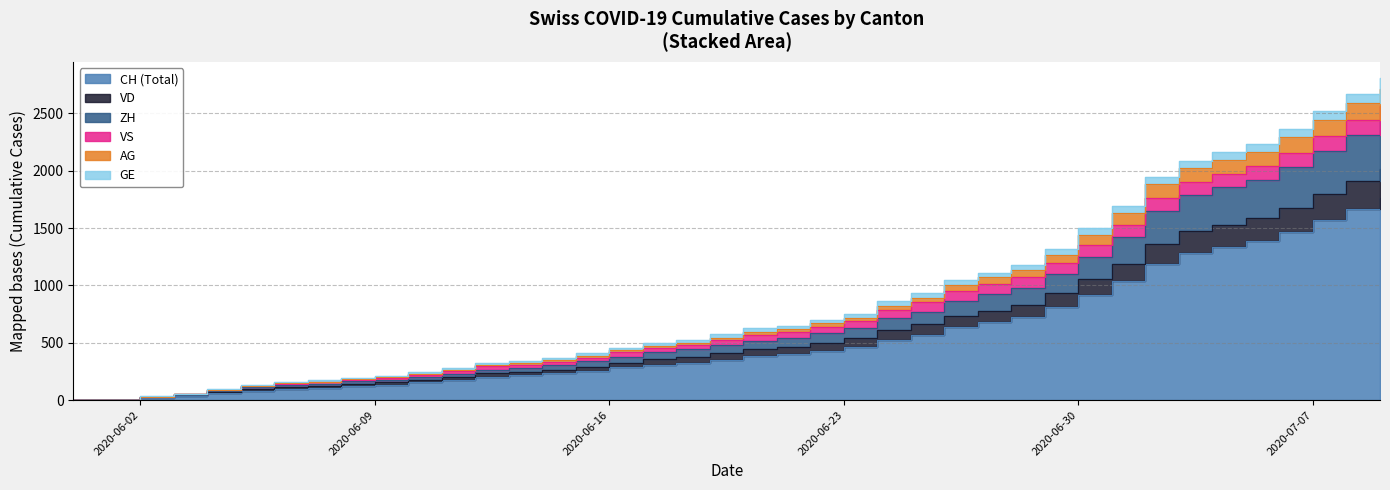

True or false: VS and ZH cross at least once.

False